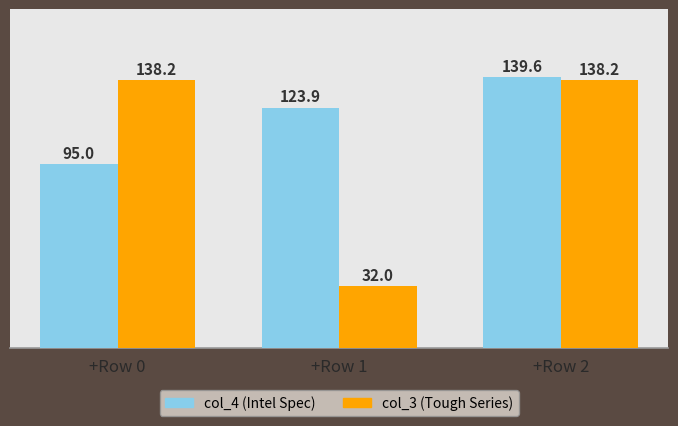

Which series has the widest spread of values?

col_3 (Tough Series)